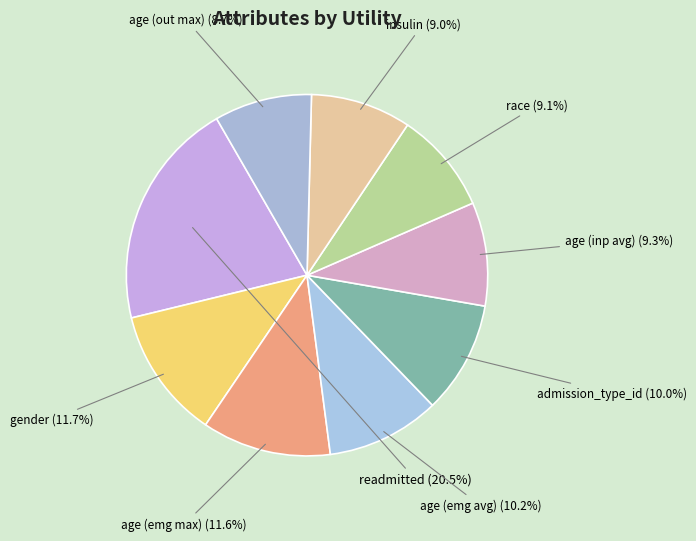

Which category has the biggest portion of the pie?

readmitted